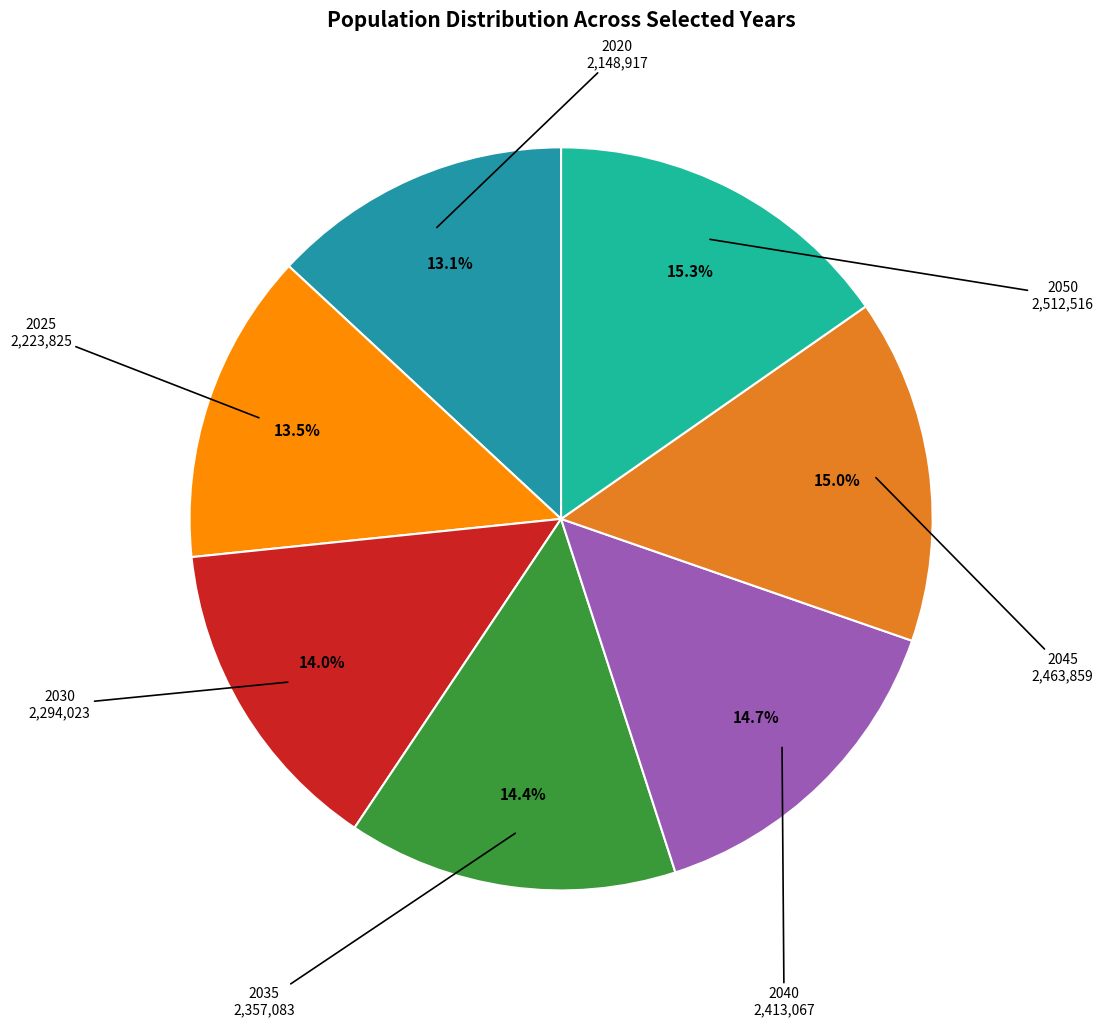

How many slices are in this pie chart?

7